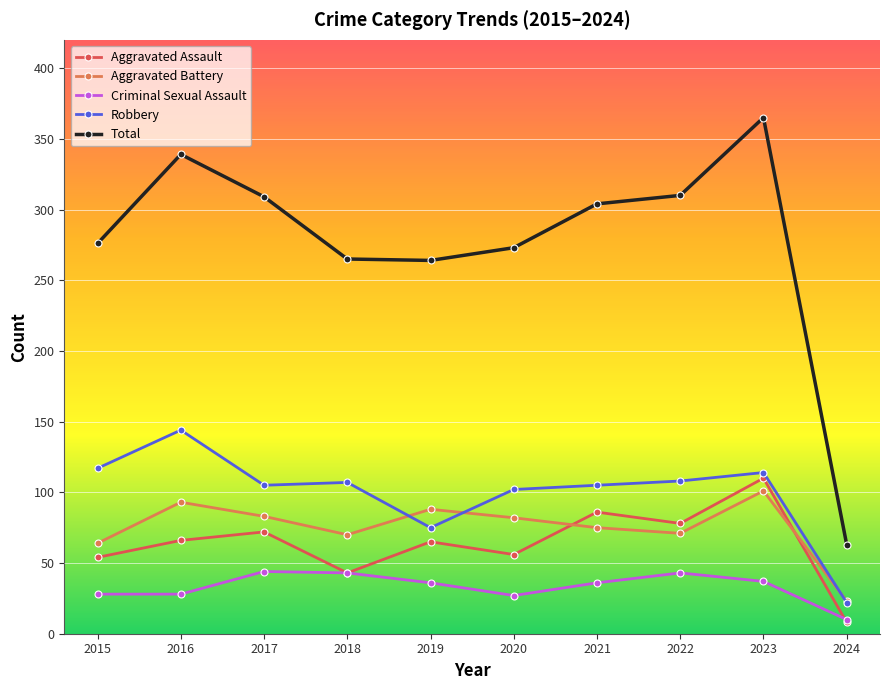

True or false: Robbery and Aggravated Assault cross at least once.

False